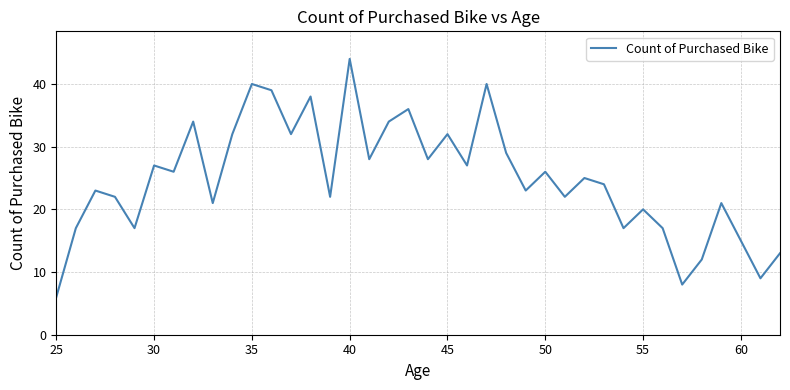

What is the difference between the second highest and second lowest values?

32